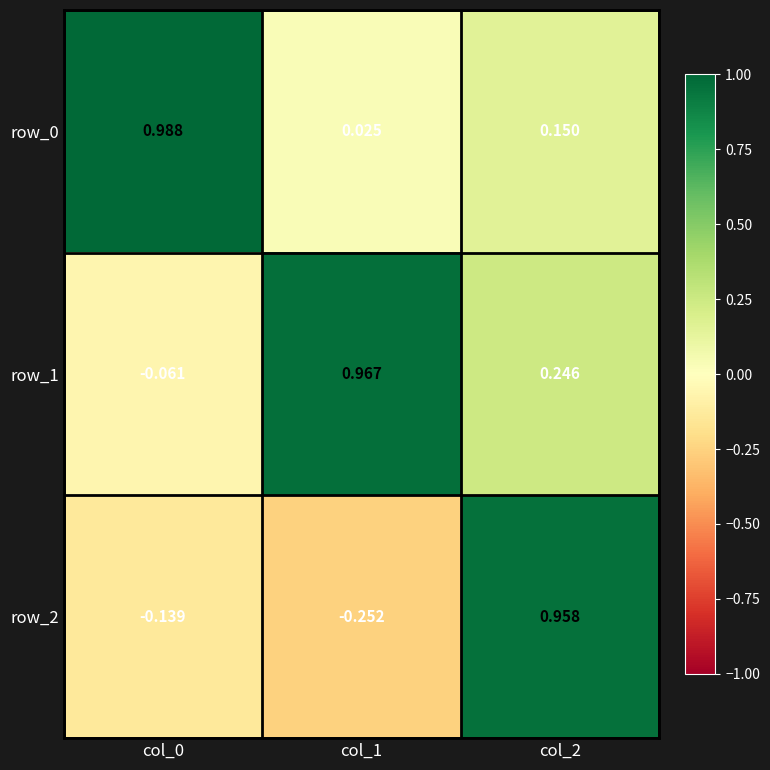

What is the average value of the row_1 series?

0.4